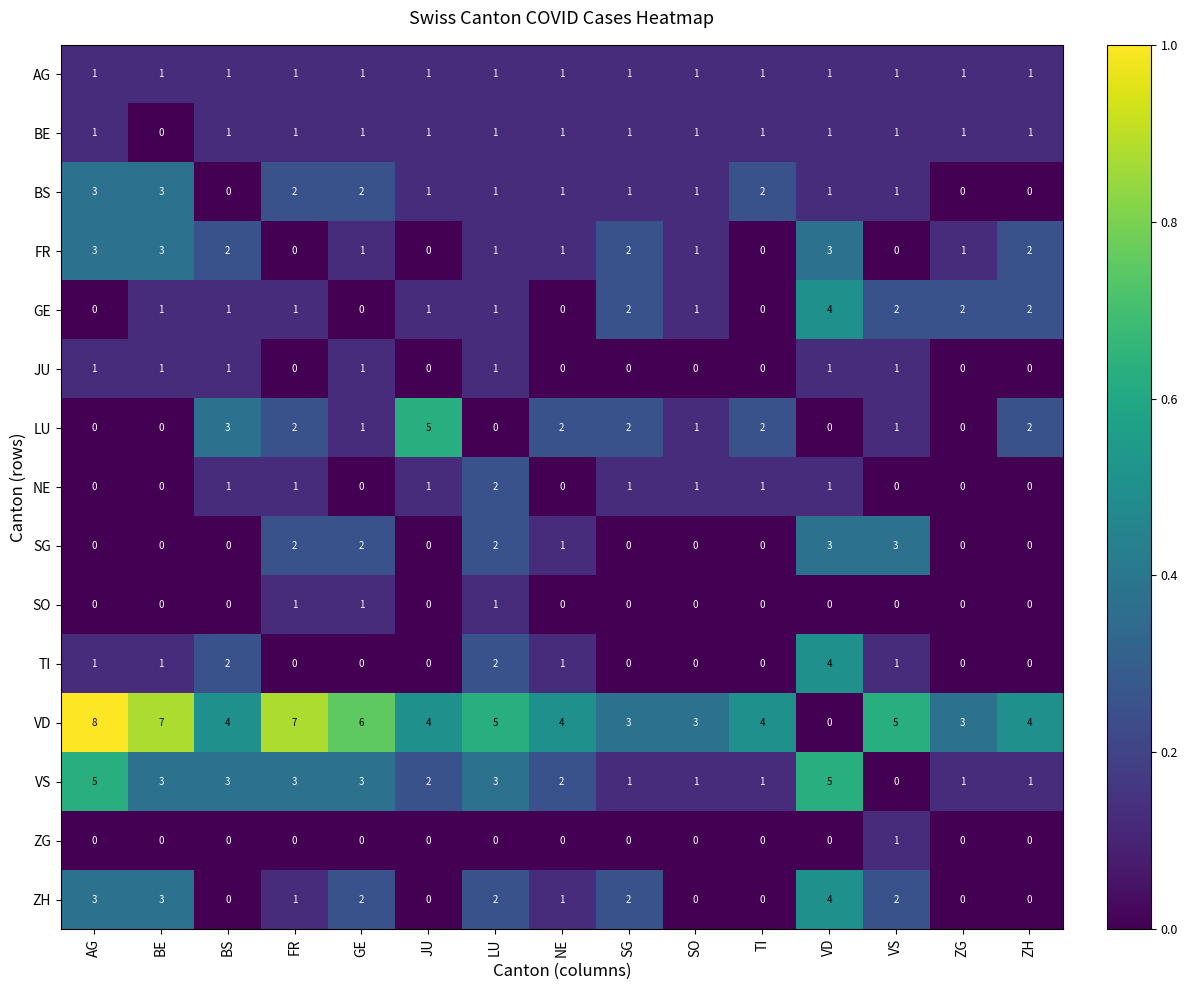

Read the VS value at LU.

3